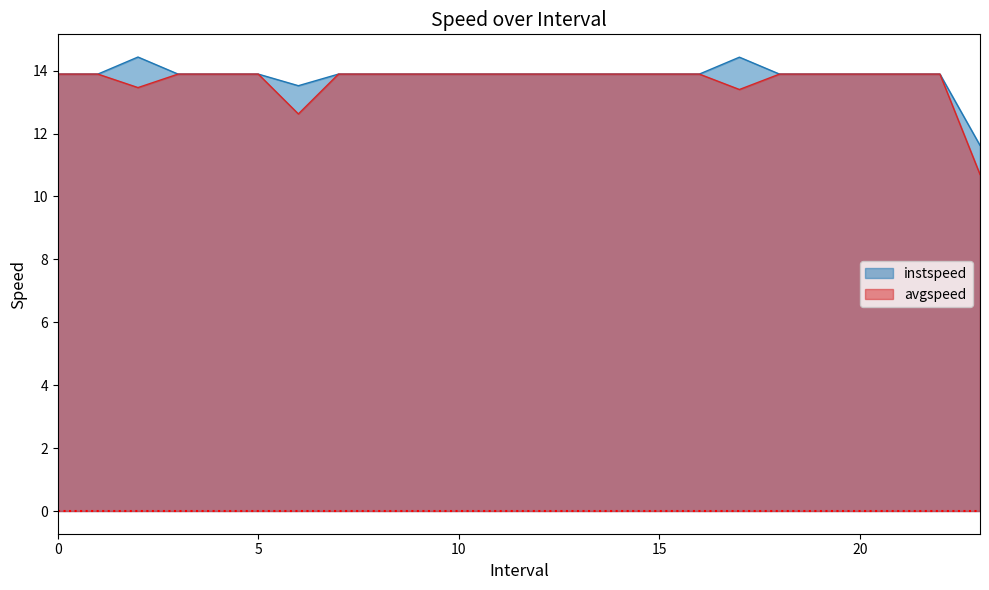

What is the smallest value displayed?

10.7